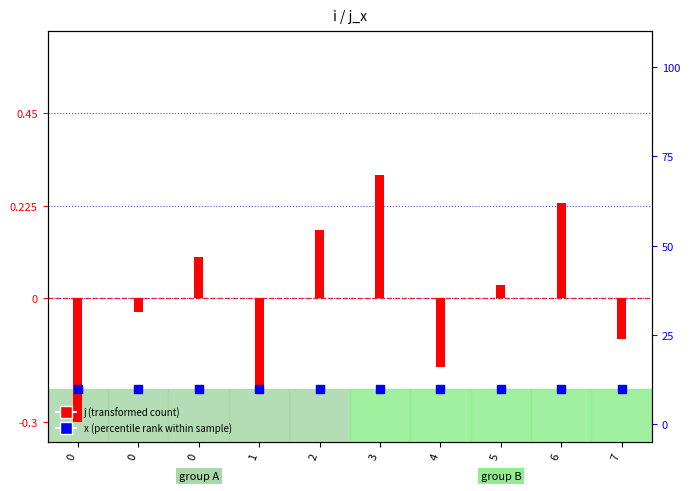

Is the value of x (percentile rank within sample) at 3 greater than the value of j (transformed count) at 0?

Yes